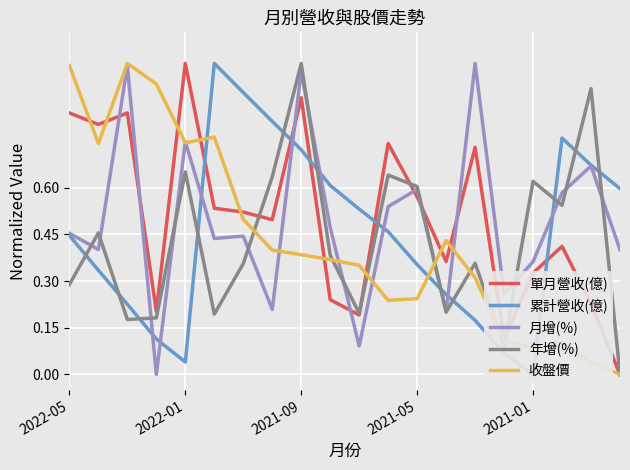

What is the greatest value displayed?

1.0